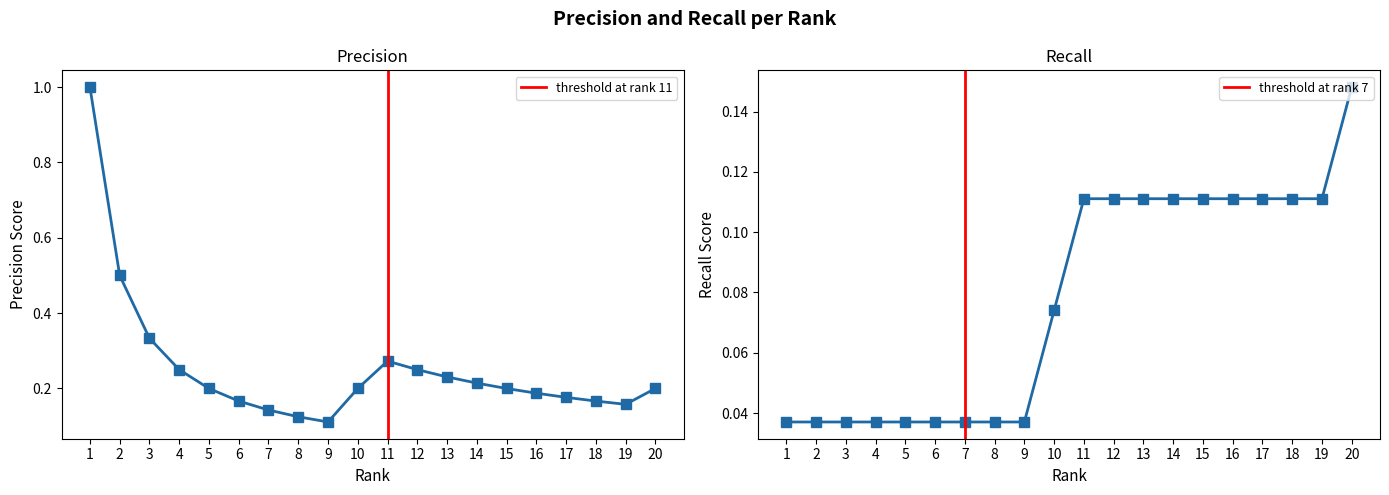

What is the value of the Precision point at the 16th from the left?

0.2